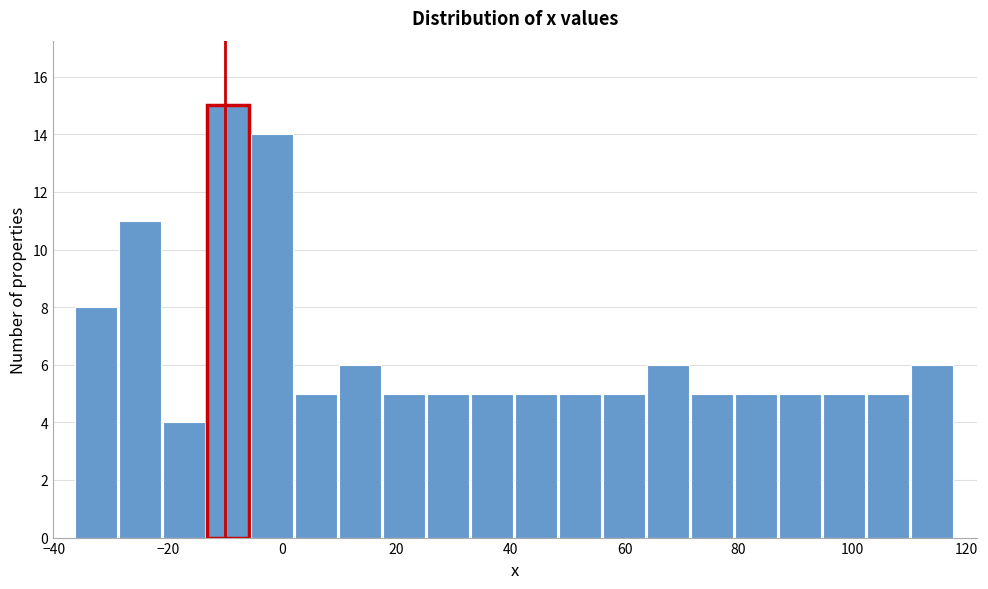

Around what value on the x-axis is the tallest bar? Give the approximate position of its centre, as read against the axis.

-10